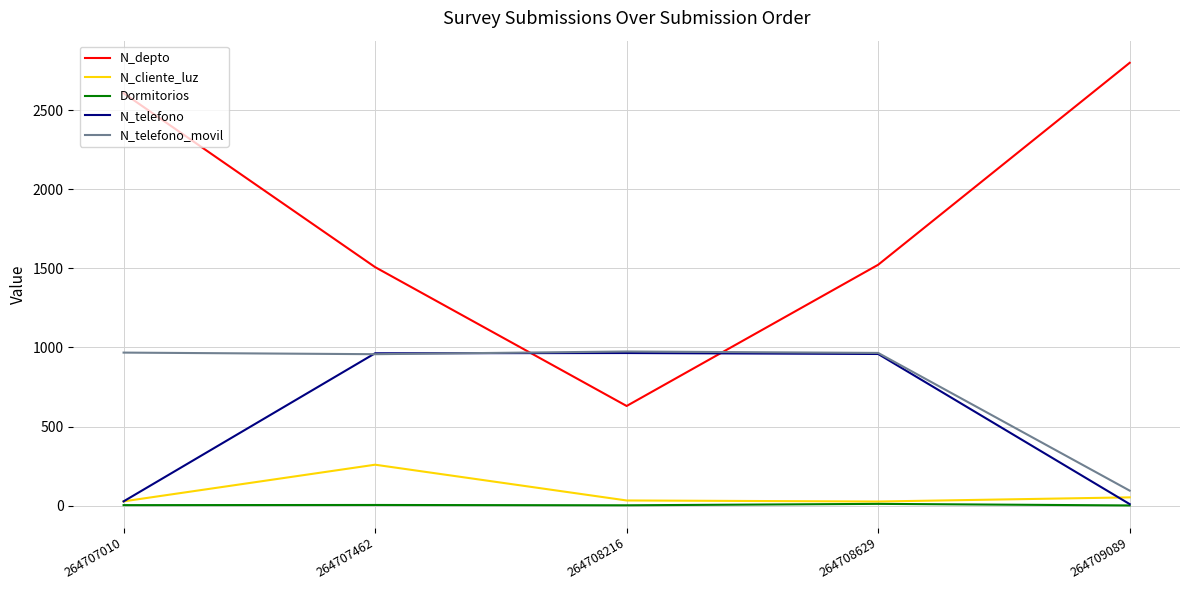

True or false: N_telefono_movil and Dormitorios cross at least once.

False